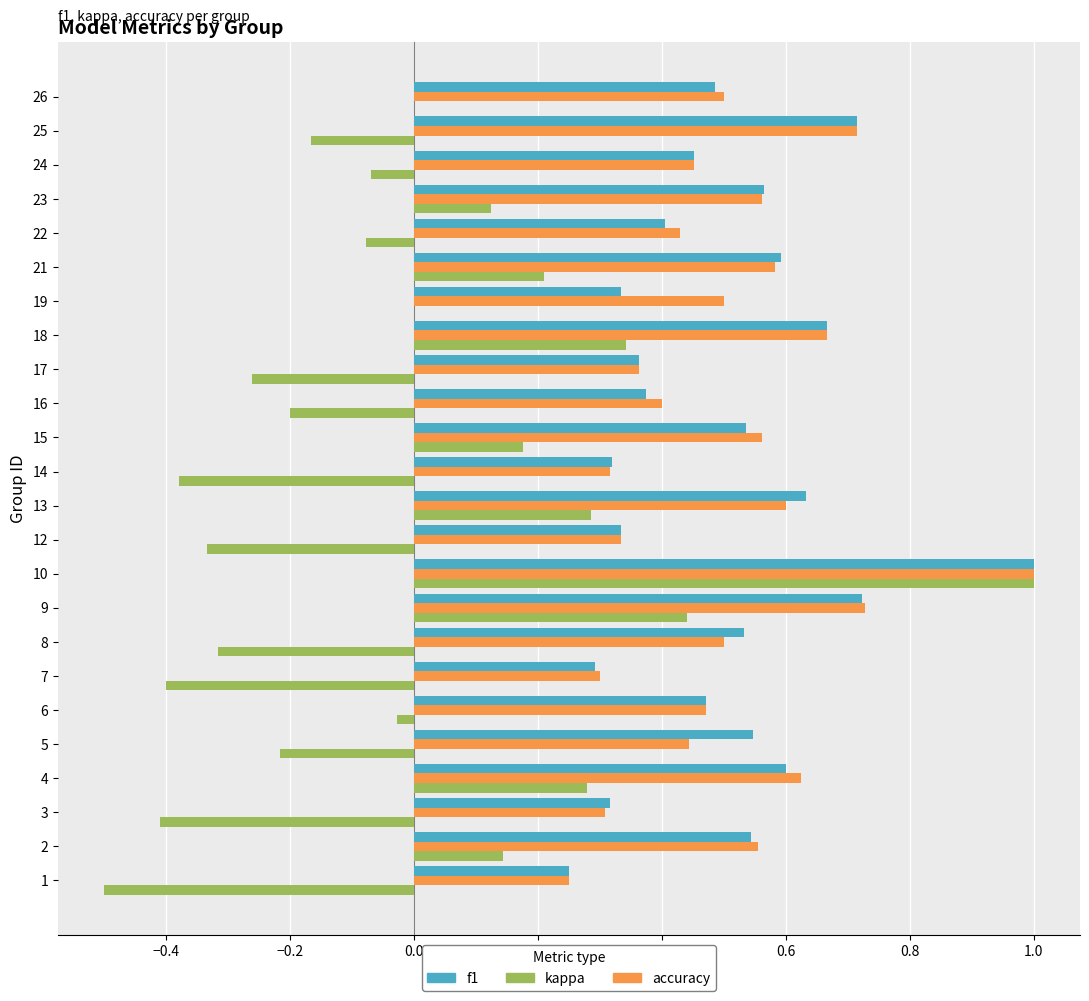

Is the value of kappa at 5 greater than the value of f1 at 1?

No